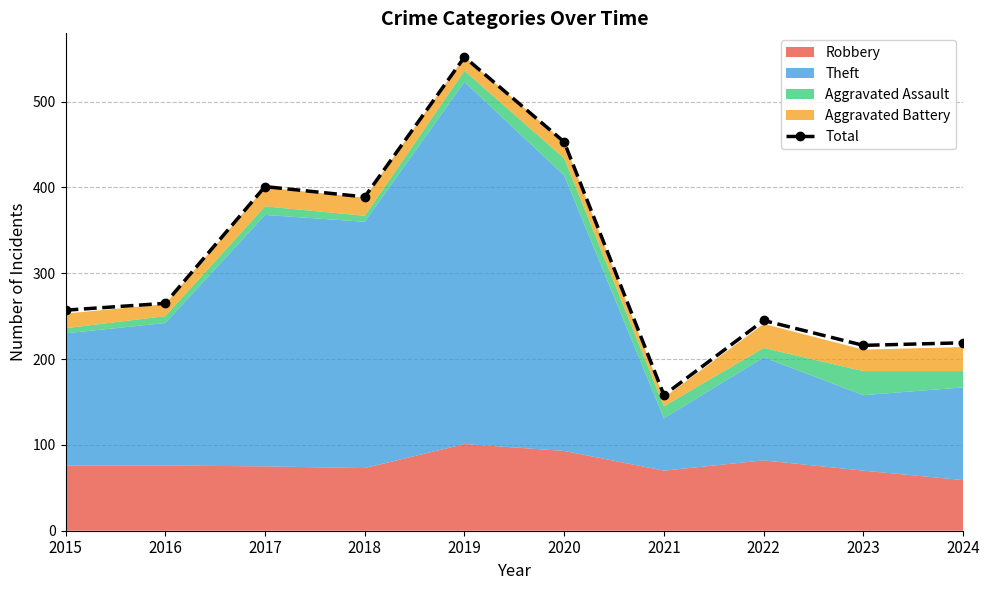

True or false: the data shows 158 at 2019.

False